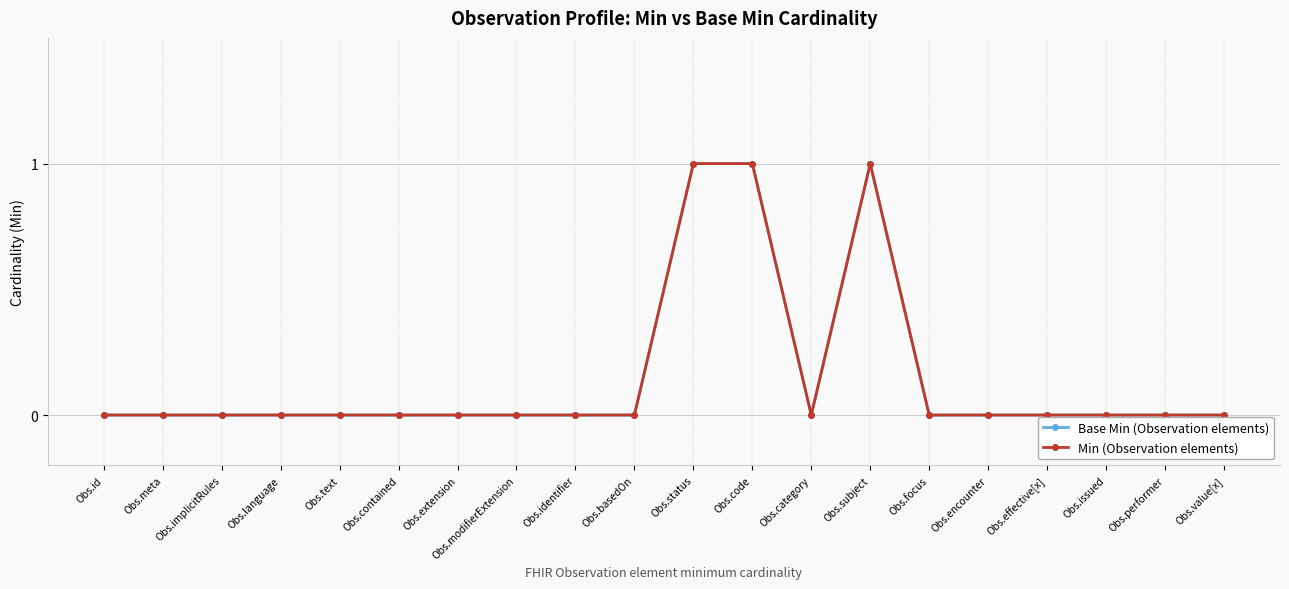

Is this an area chart (filled region under the line)?

No